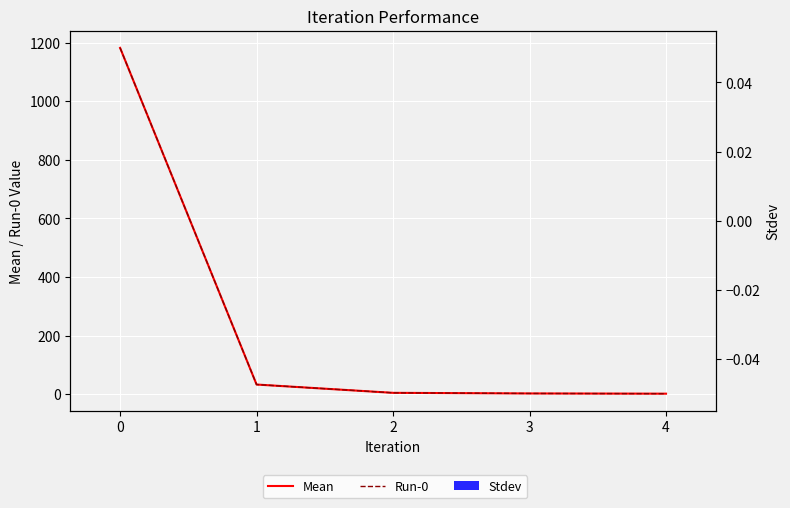

The Run-0 series shows 2.6 at 2. True or false?

True